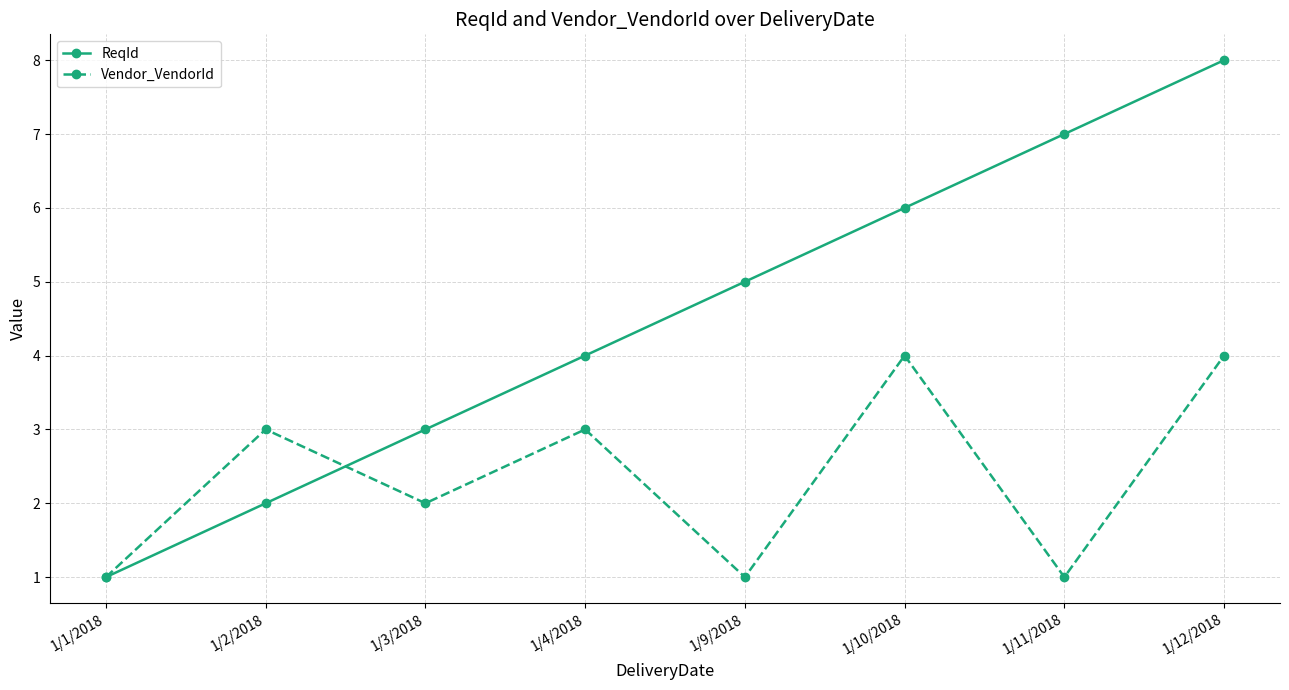

What is the difference between the maximum and minimum values in the ReqId series?

7